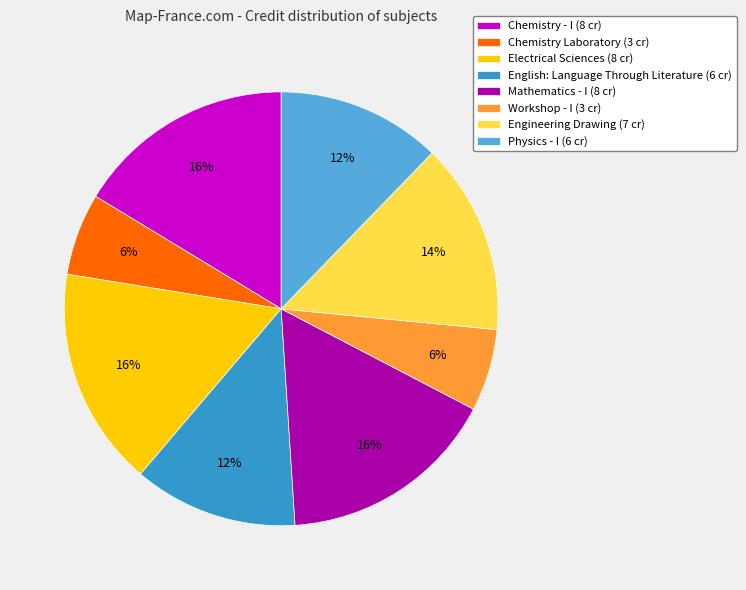

What is the ratio of the value at Workshop - I to the value at Electrical Sciences?

0.4